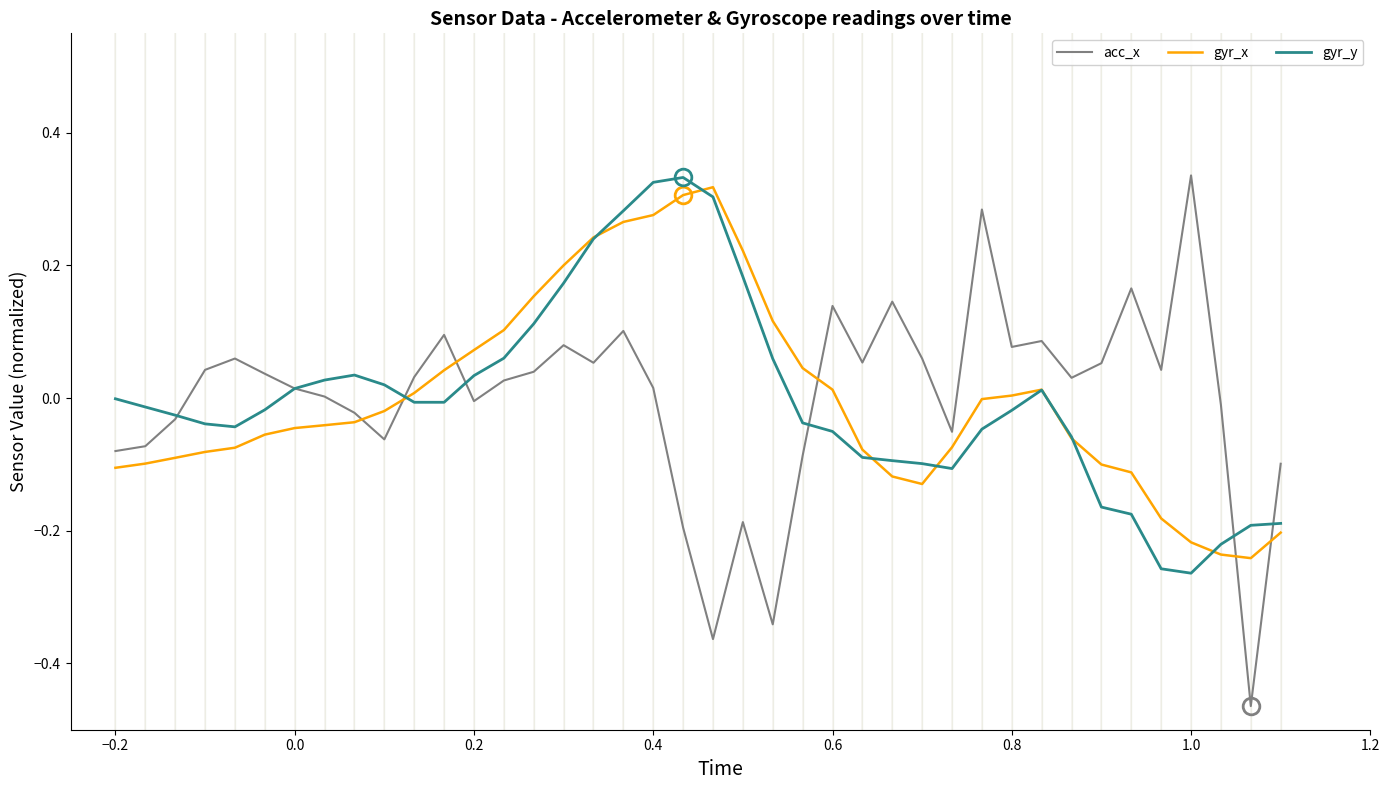

In gyr_y, how many points are lower than both neighbors (excluding endpoints)?

4